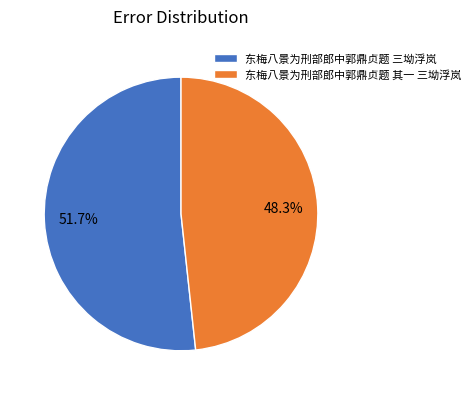

Which category has the smallest portion of the pie?

东梅八景为刑部郎中郭鼎贞题 其一 三坳浮岚